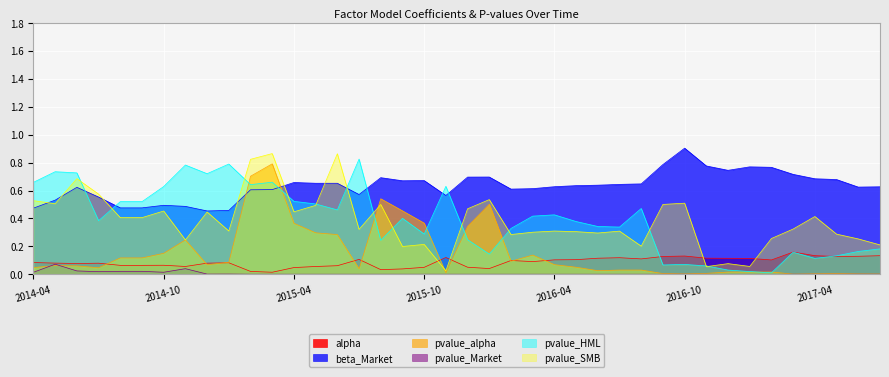

At which category does pvalue_alpha reach its first local valley?

2014-07-31